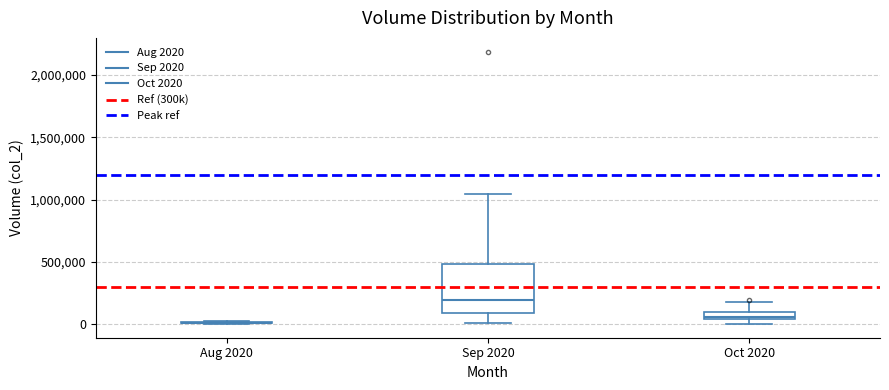

Which box is the tallest, from its lower edge to its upper edge?

Sep 2020